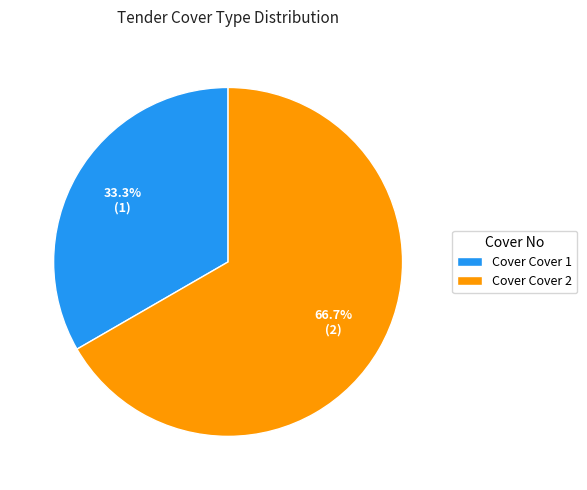

Does any single category account for the majority?

Yes